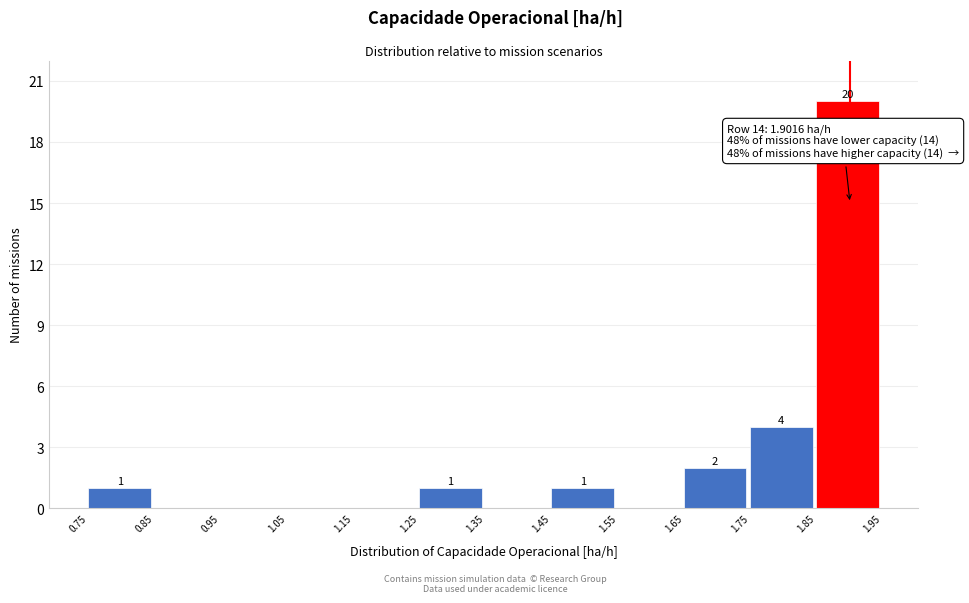

Which range on the x-axis has the tallest bar?

1.85 to 1.95